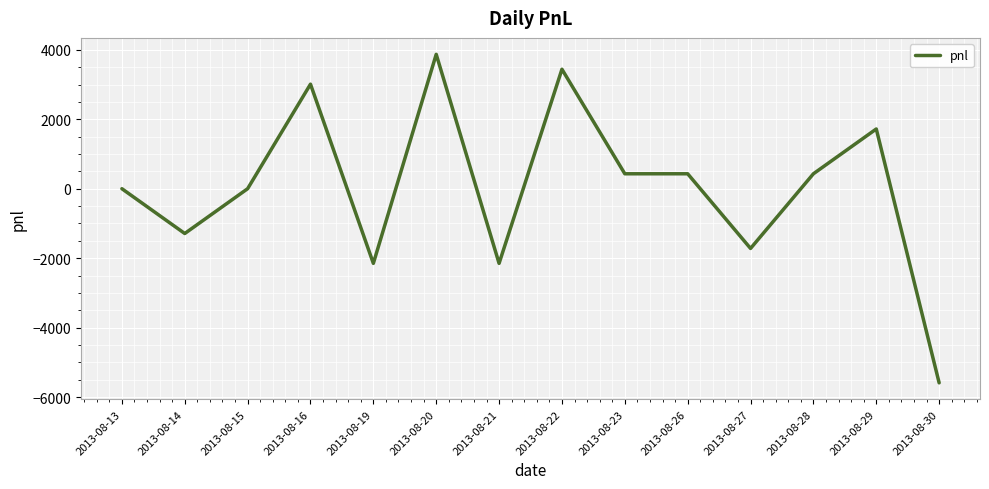

Where is the first local minimum?

2013-08-14